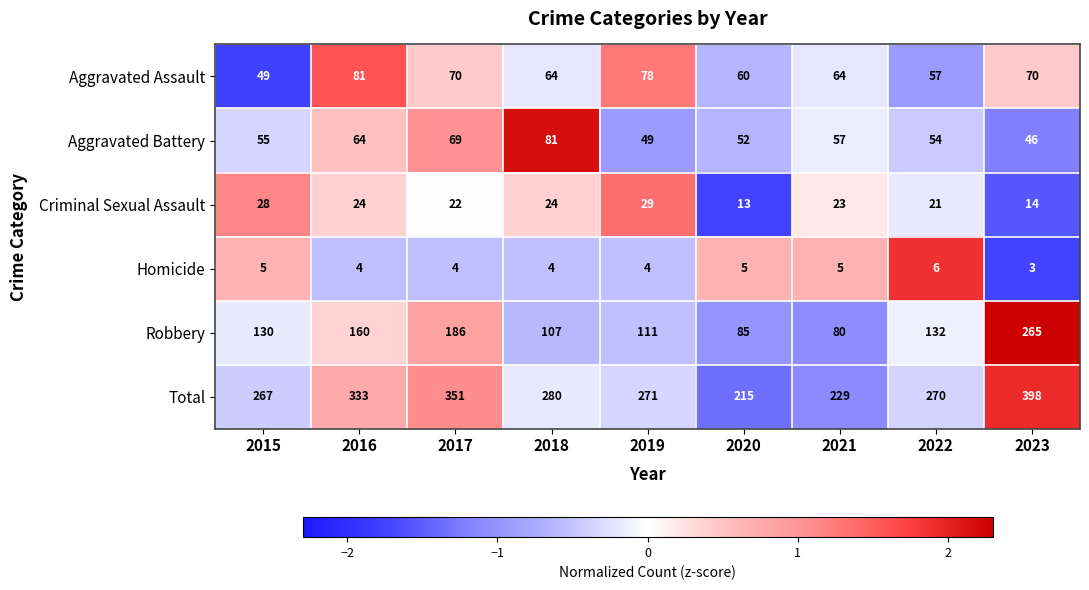

The Criminal Sexual Assault series shows 14 at 2023. True or false?

True